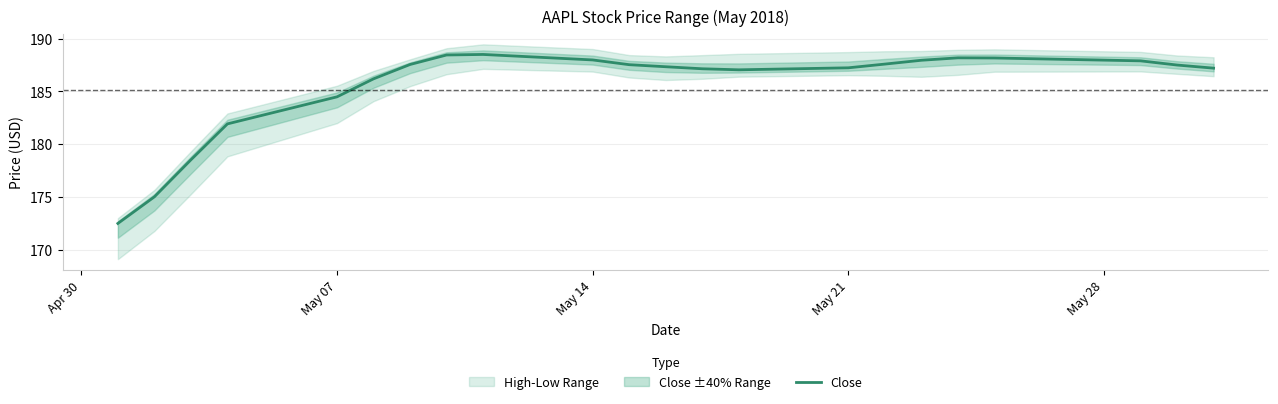

What is the maximum value for Close?

188.5